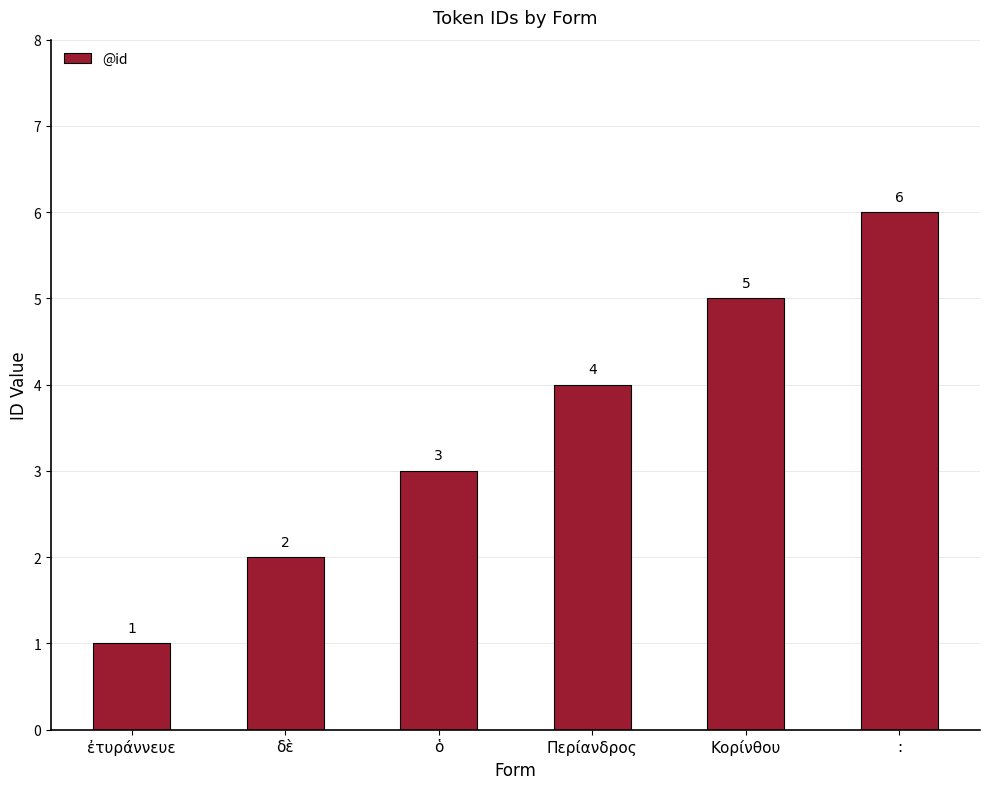

Does the chart contain stacked bars?

No